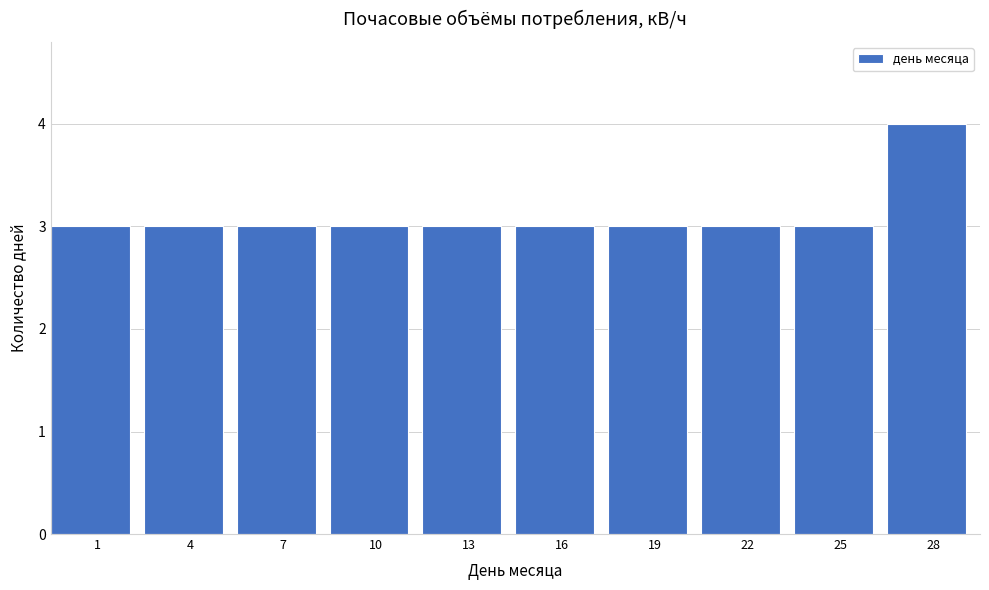

Reading right to left, transcribe all the data shown in this chart.

28=4	25=3	22=3	19=3	16=3	13=3	10=3	7=3	4=3	1=3